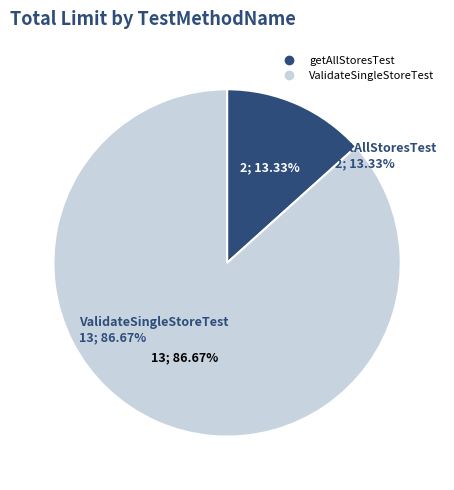

To the nearest percent, what percentage of the pie is ValidateSingleStoreTest?

87%